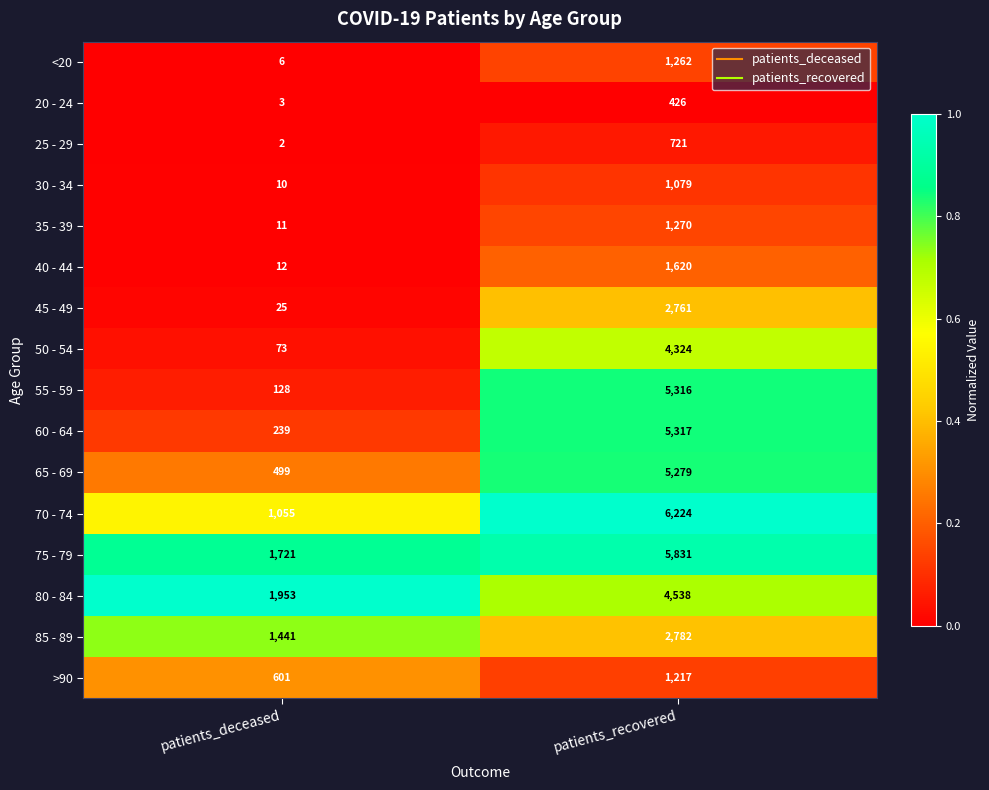

Between patients_deceased and patients_recovered, which series saw the biggest shift?

55 - 59